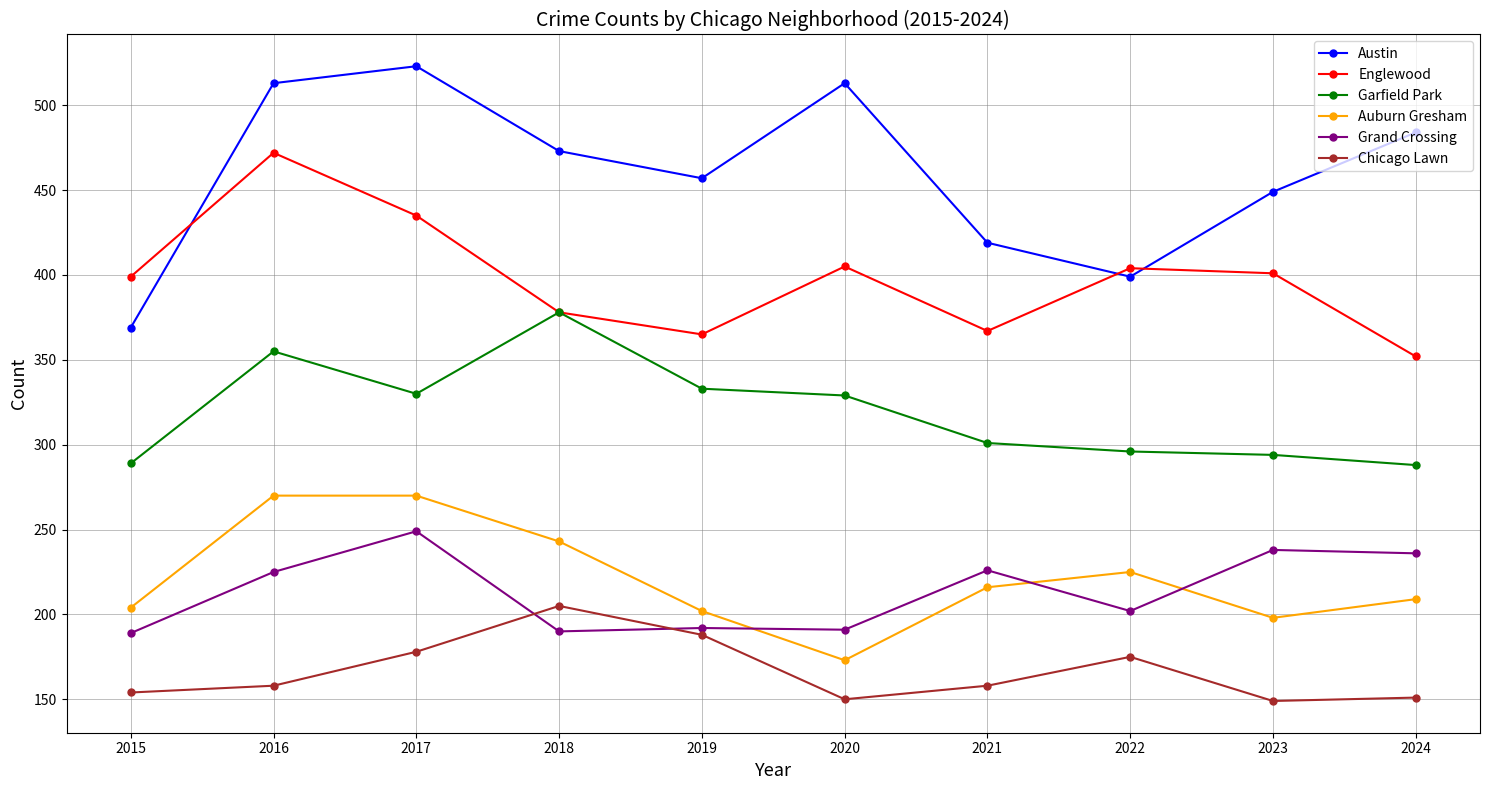

Which label corresponds to the largest value in the chart?

2017